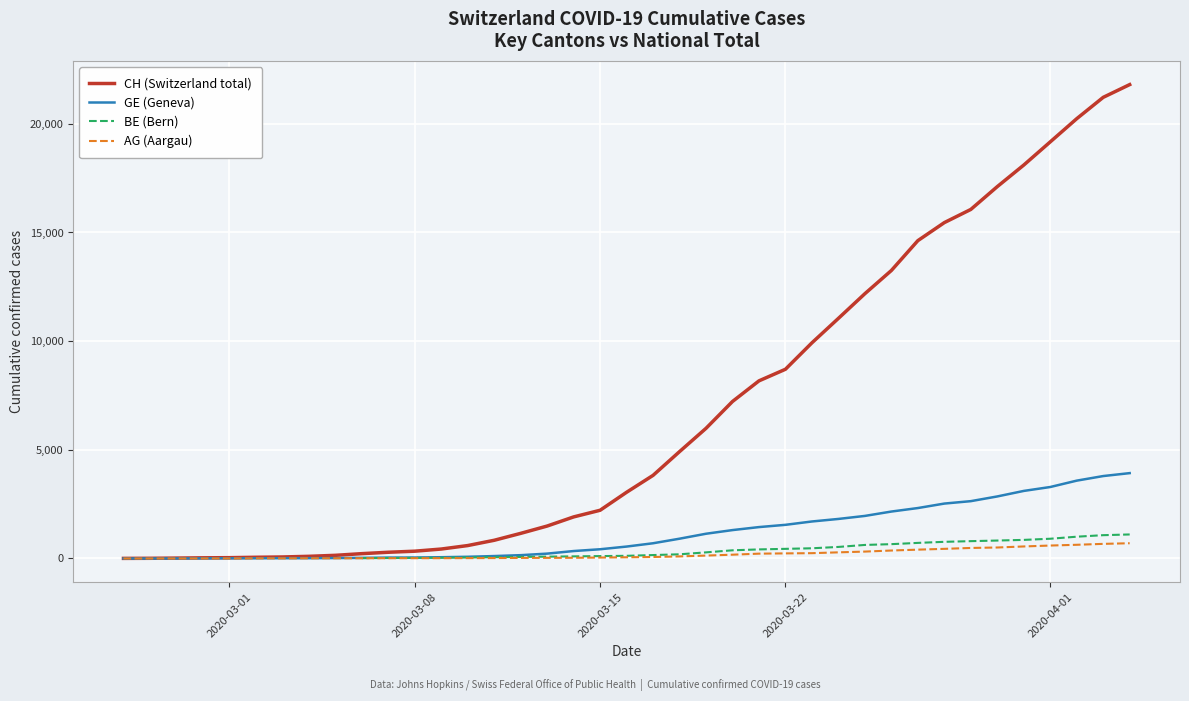

What is the highest value of the GE (Geneva) series?

3928